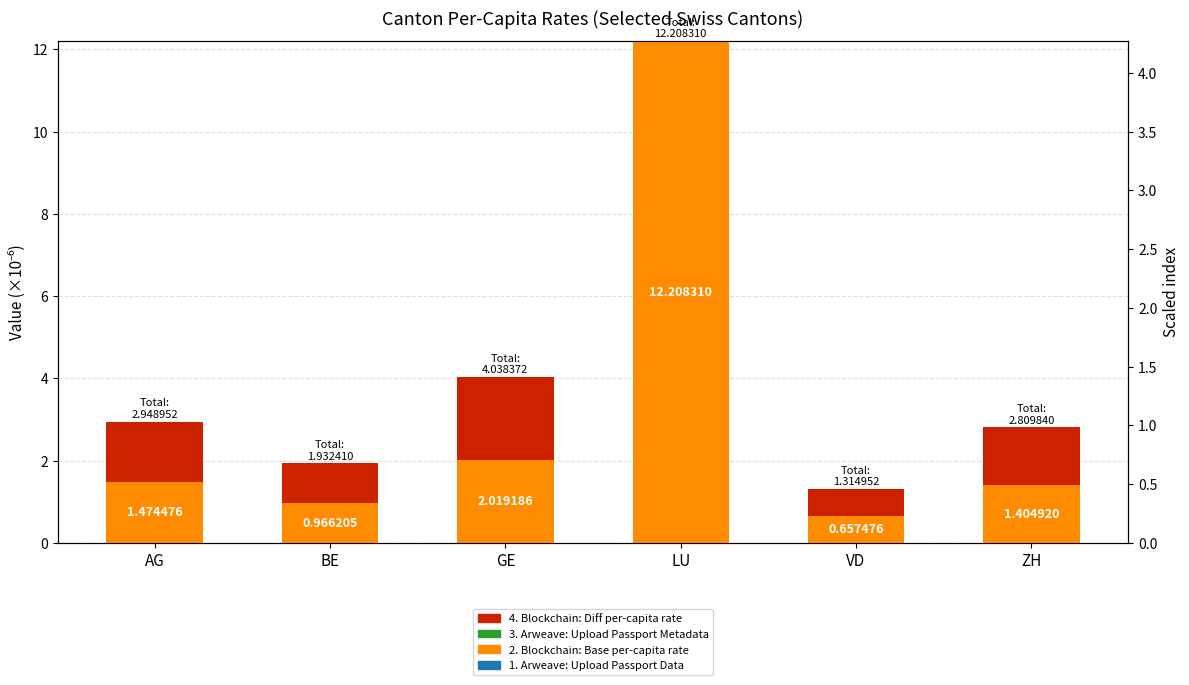

The value of 2. Blockchain: Per-capita rate (base) at BE is 1.0. True or false?

True